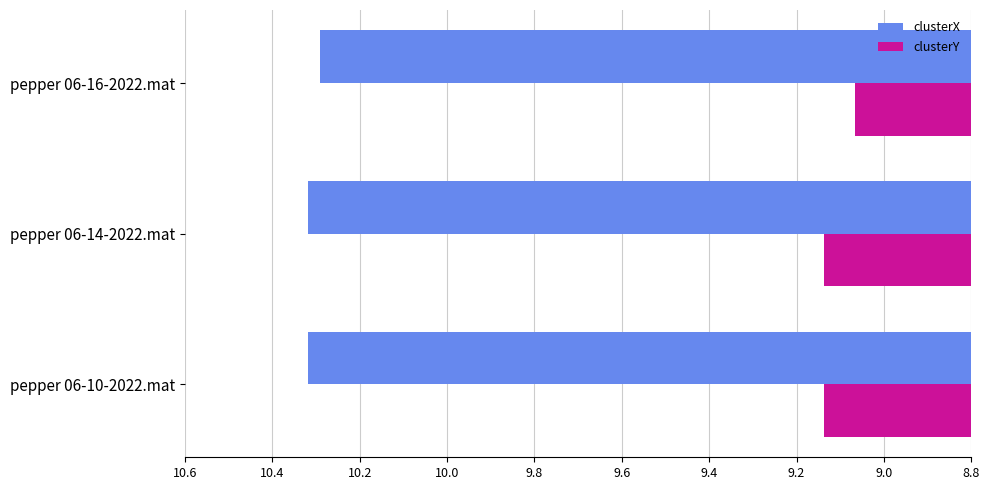

At which category does the chart reach its minimum across all series?

pepper 06-16-2022.mat